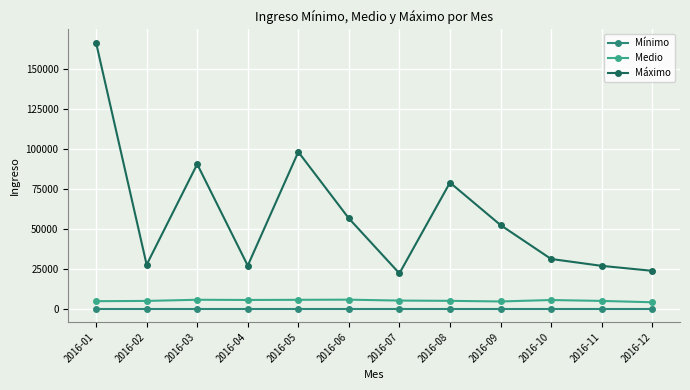

Where does the Máximo series first go above 52420?

2016-01